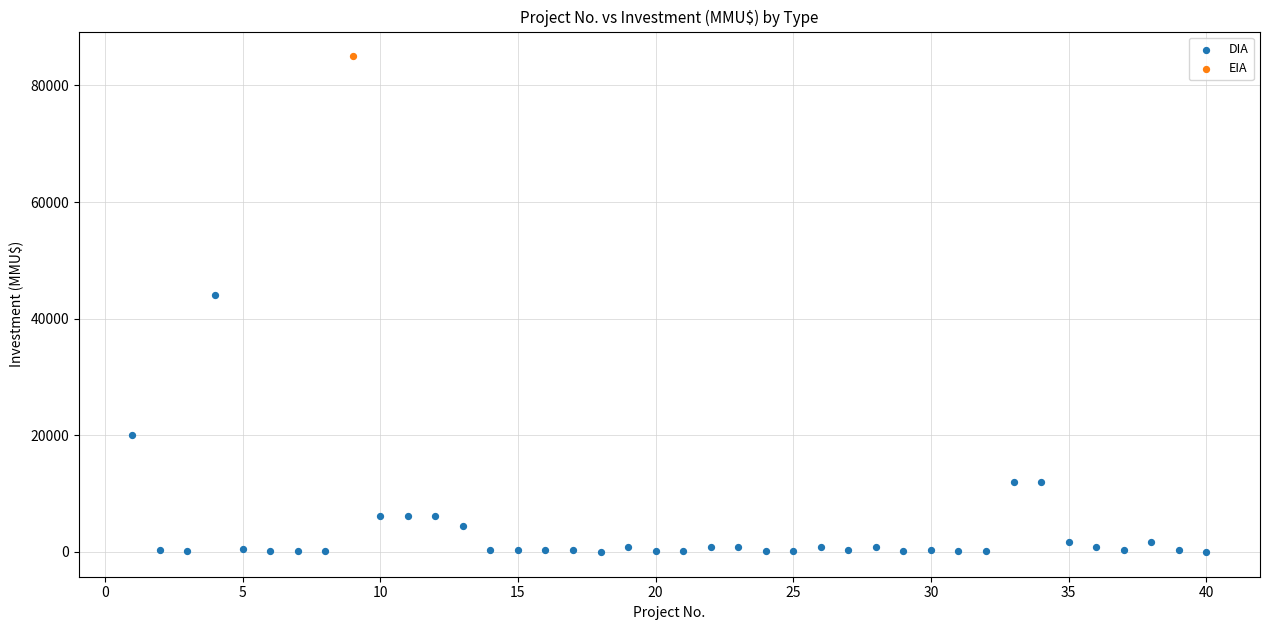

What are all the series names shown in the legend?

DIA, EIA